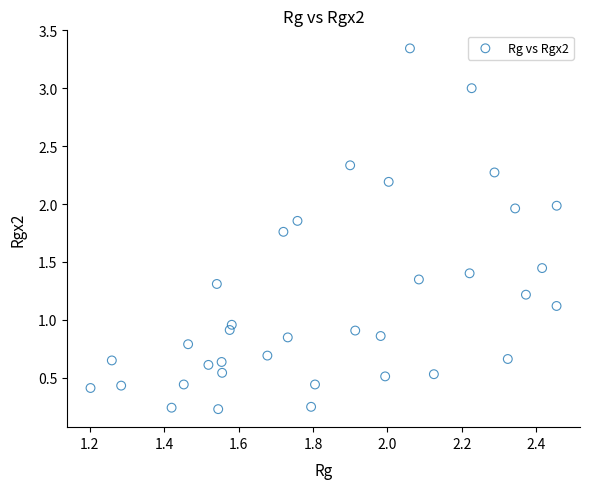

What is the range of Y values (max minus min)?

3.1